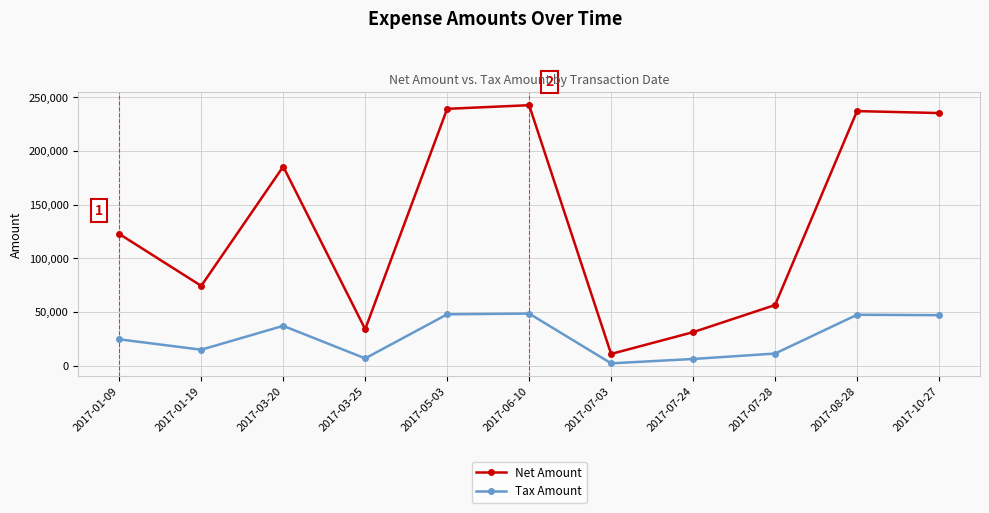

True or false: Net Amount and Tax Amount intersect in this chart.

False